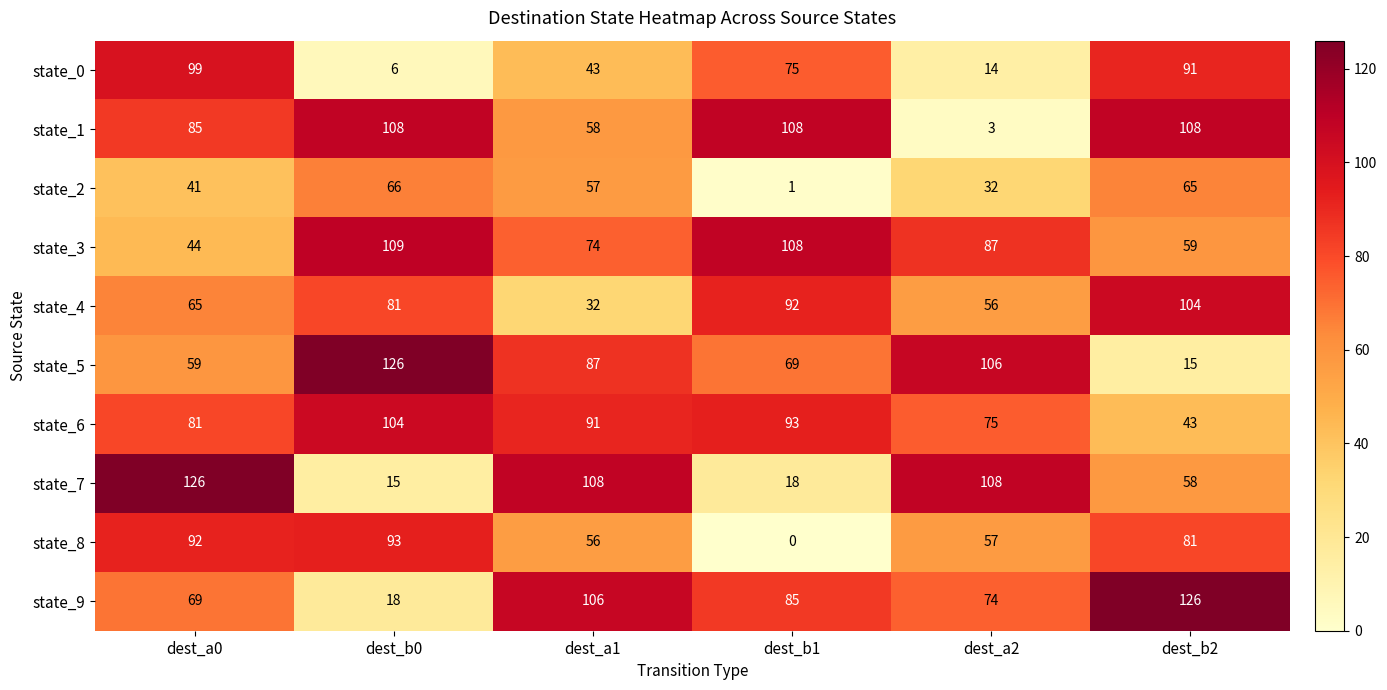

What is the sum of the state_2 values at dest_b2 and dest_b1?

66